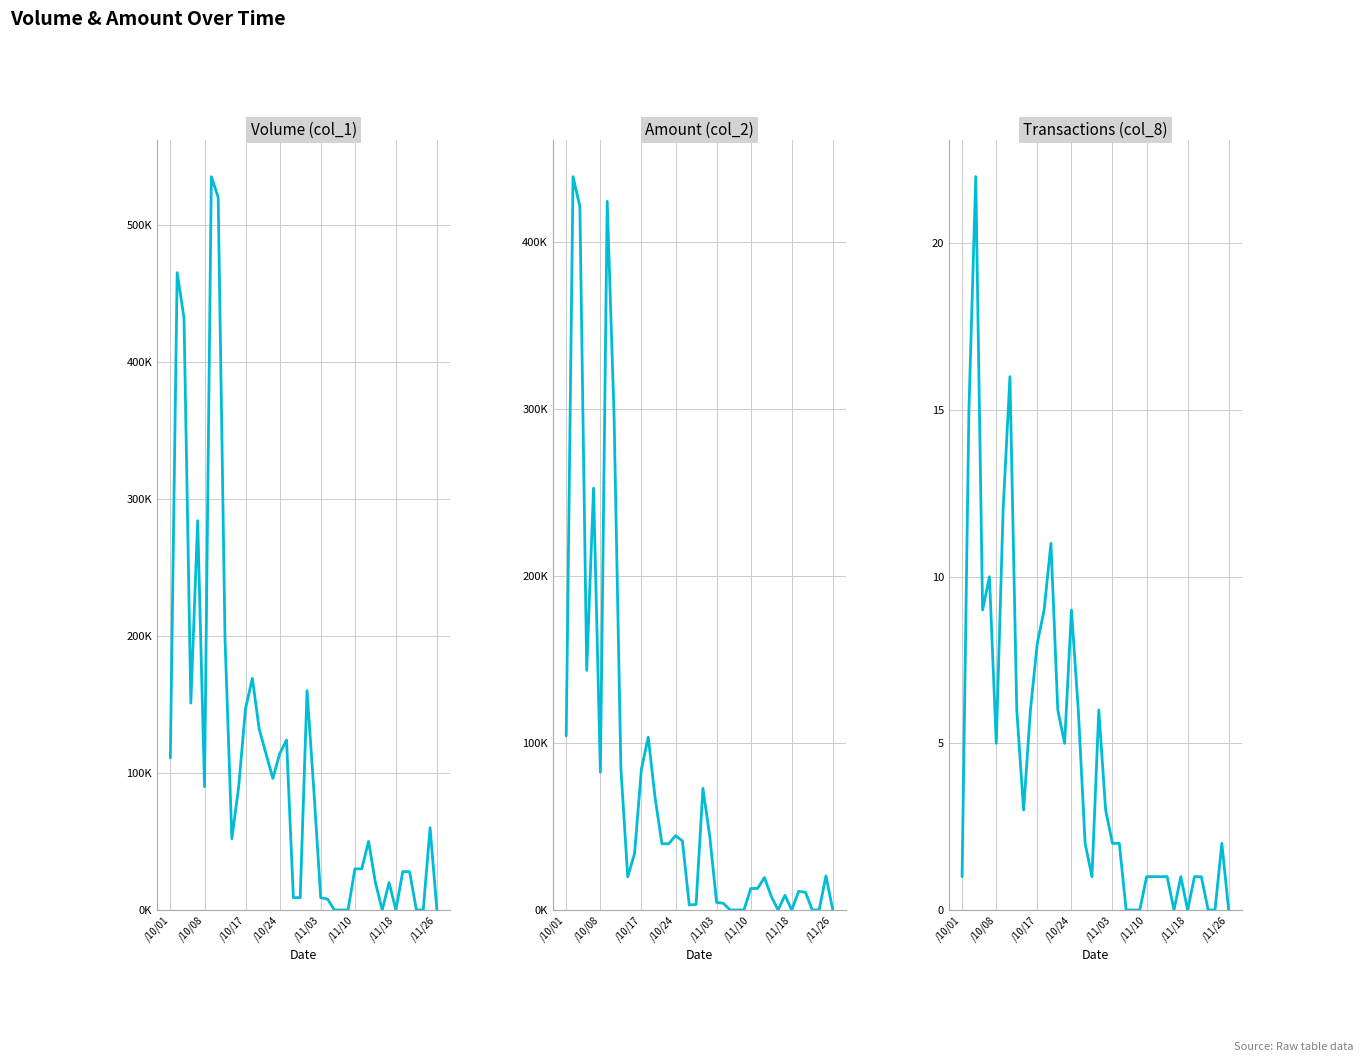

What is the average value of the col_1 series?

109300